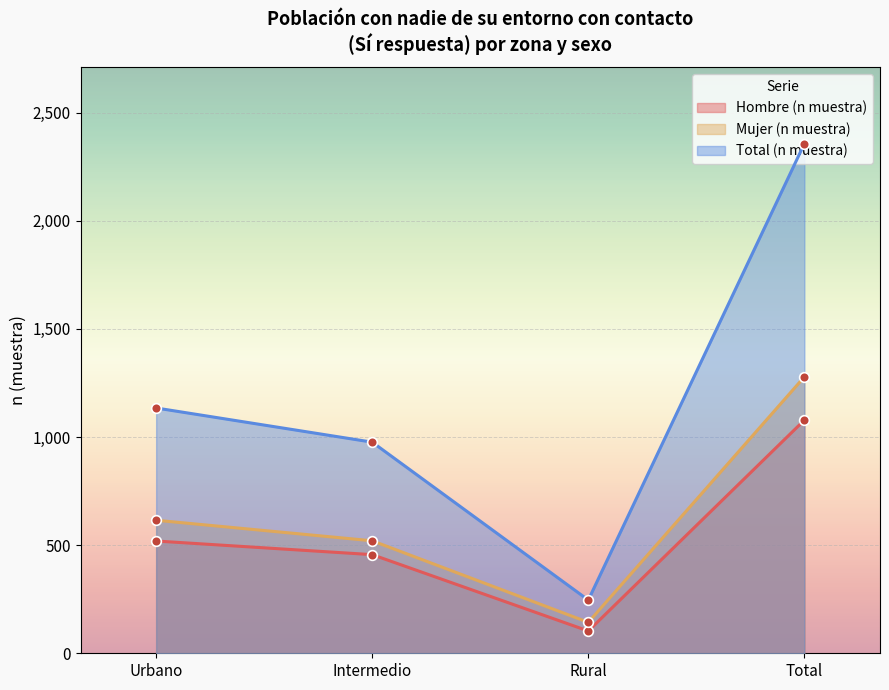

Reading left to right, list all the values displayed in this chart.

Hombre (n muestra): Urbano=519	Intermedio=456	Rural=103	Total=1078
Mujer (n muestra): Urbano=615	Intermedio=520	Rural=143	Total=1278
Total (n muestra): Urbano=1134	Intermedio=976	Rural=246	Total=2356